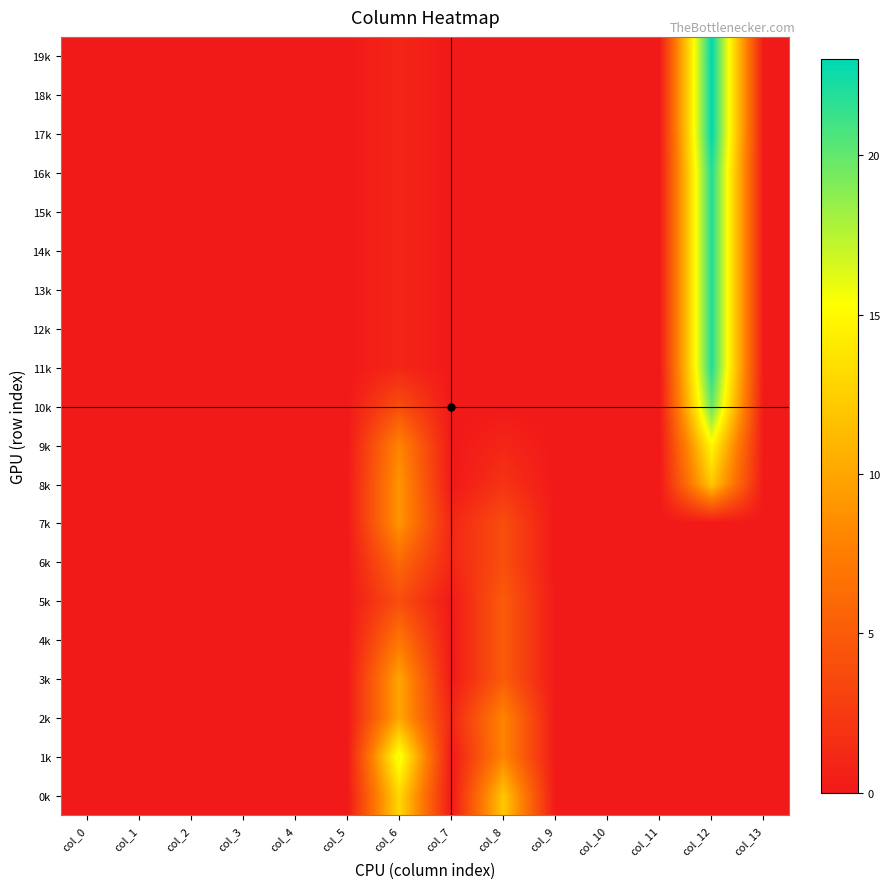

Reading right to left, list all the values displayed in this chart.

0k: col_13=0	col_12=0	col_11=0	col_10=0	col_9=0	col_8=12	col_7=0	col_6=13	col_5=0	col_4=0	col_3=0	col_2=0	col_1=0	col_0=0
1k: col_13=0	col_12=0	col_11=0	col_10=0	col_9=0	col_8=8	col_7=0	col_6=16	col_5=0	col_4=0	col_3=0	col_2=0	col_1=0	col_0=0
2k: col_13=0	col_12=0	col_11=0	col_10=0	col_9=0	col_8=8	col_7=1	col_6=10	col_5=0	col_4=0	col_3=0	col_2=0	col_1=0	col_0=0
3k: col_13=0	col_12=0	col_11=0	col_10=0	col_9=0	col_8=5	col_7=0	col_6=10	col_5=0	col_4=0	col_3=0	col_2=0	col_1=0	col_0=0
4k: col_13=0	col_12=0	col_11=0	col_10=0	col_9=0	col_8=5	col_7=0	col_6=7	col_5=0	col_4=0	col_3=0	col_2=0	col_1=0	col_0=0
5k: col_13=0	col_12=0	col_11=0	col_10=0	col_9=0	col_8=5	col_7=0	col_6=4	col_5=0	col_4=0	col_3=0	col_2=0	col_1=0	col_0=0
6k: col_13=0	col_12=0	col_11=0	col_10=0	col_9=0	col_8=4	col_7=1	col_6=6	col_5=0	col_4=0	col_3=0	col_2=0	col_1=0	col_0=0
7k: col_13=0	col_12=0	col_11=0	col_10=0	col_9=0	col_8=4	col_7=1	col_6=9	col_5=0	col_4=0	col_3=0	col_2=0	col_1=0	col_0=0
8k: col_13=0	col_12=12	col_11=0	col_10=0	col_9=0	col_8=2	col_7=0	col_6=9	col_5=0	col_4=0	col_3=0	col_2=0	col_1=0	col_0=0
9k: col_13=0	col_12=15	col_11=0	col_10=0	col_9=0	col_8=1	col_7=0	col_6=8	col_5=0	col_4=0	col_3=0	col_2=0	col_1=0	col_0=0
10k: col_13=0	col_12=20	col_11=0	col_10=0	col_9=0	col_8=0	col_7=0	col_6=4	col_5=0	col_4=0	col_3=0	col_2=0	col_1=0	col_0=0
11k: col_13=0	col_12=22	col_11=0	col_10=0	col_9=0	col_8=0	col_7=0	col_6=1	col_5=0	col_4=0	col_3=0	col_2=0	col_1=0	col_0=0
12k: col_13=0	col_12=22	col_11=0	col_10=0	col_9=0	col_8=0	col_7=0	col_6=1	col_5=0	col_4=0	col_3=0	col_2=0	col_1=0	col_0=0
13k: col_13=0	col_12=22	col_11=0	col_10=0	col_9=0	col_8=0	col_7=0	col_6=1	col_5=0	col_4=0	col_3=0	col_2=0	col_1=0	col_0=0
14k: col_13=0	col_12=22	col_11=0	col_10=0	col_9=0	col_8=0	col_7=0	col_6=1	col_5=0	col_4=0	col_3=0	col_2=0	col_1=0	col_0=0
15k: col_13=0	col_12=22	col_11=0	col_10=0	col_9=0	col_8=0	col_7=0	col_6=1	col_5=0	col_4=0	col_3=0	col_2=0	col_1=0	col_0=0
16k: col_13=0	col_12=22	col_11=0	col_10=0	col_9=0	col_8=0	col_7=0	col_6=1	col_5=0	col_4=0	col_3=0	col_2=0	col_1=0	col_0=0
17k: col_13=0	col_12=23	col_11=0	col_10=0	col_9=0	col_8=0	col_7=0	col_6=1	col_5=0	col_4=0	col_3=0	col_2=0	col_1=0	col_0=0
18k: col_13=0	col_12=23	col_11=0	col_10=0	col_9=0	col_8=0	col_7=0	col_6=1	col_5=0	col_4=0	col_3=0	col_2=0	col_1=0	col_0=0
19k: col_13=0	col_12=23	col_11=0	col_10=0	col_9=0	col_8=0	col_7=0	col_6=1	col_5=0	col_4=0	col_3=0	col_2=0	col_1=0	col_0=0